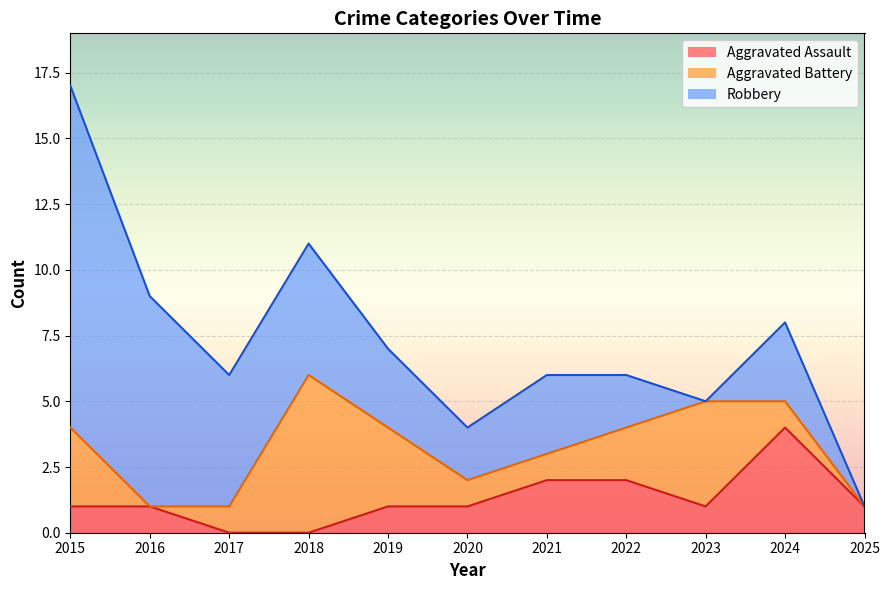

True or false: Total has more than 2 interior local peaks.

False